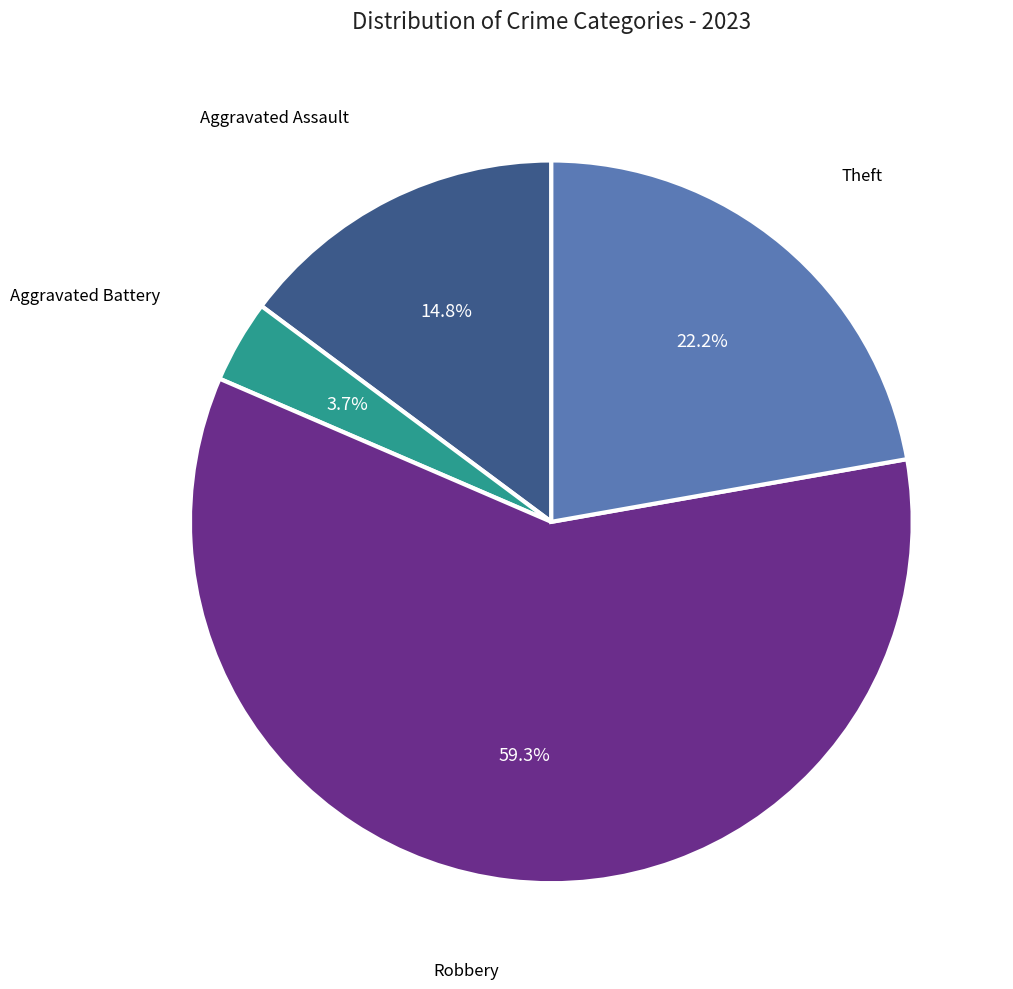

Is there a majority slice in this chart?

Yes